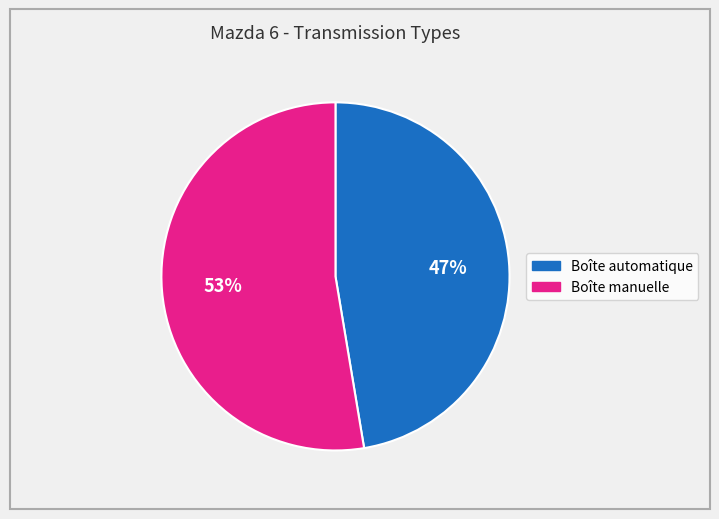

To the nearest percent, what portion does Boîte manuelle represent?

53%